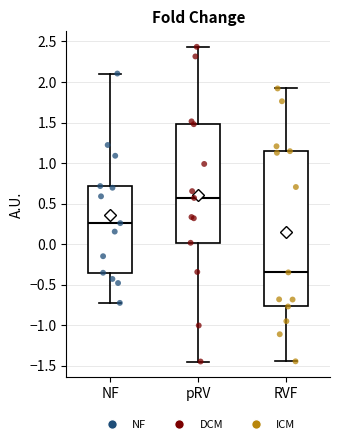

Which box has the lowest median line?

RVF